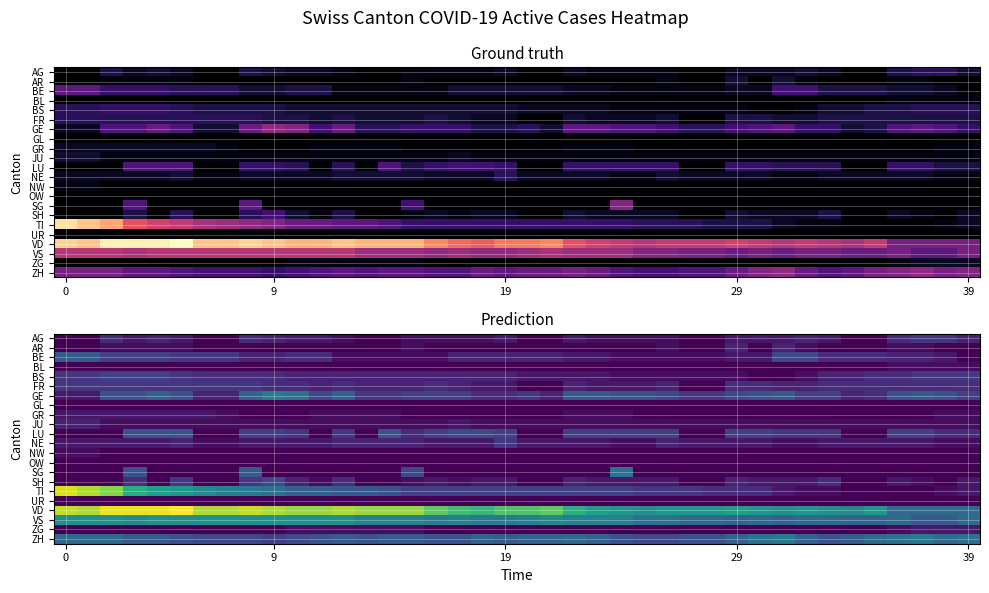

What is the spread (max minus min) of values at 17?

22